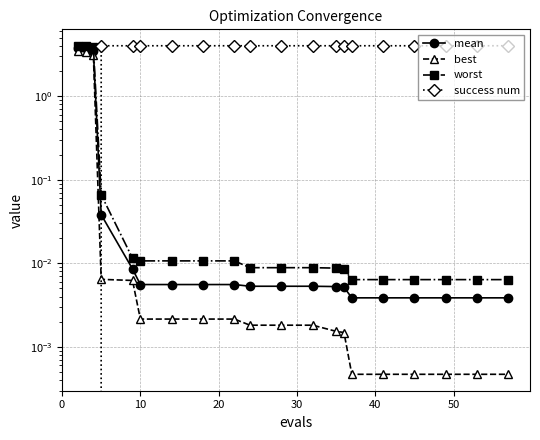

Which series has the widest spread of values?

success num